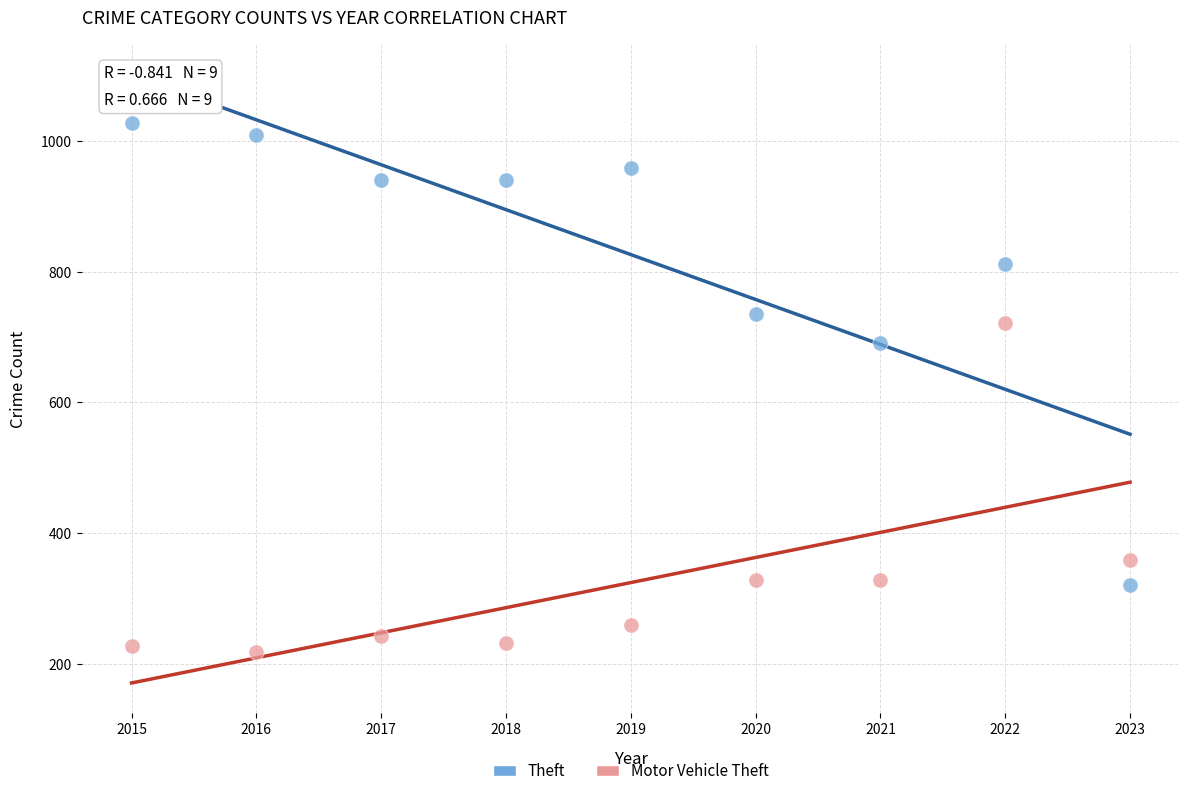

What are all the series names shown in the legend?

Theft, Motor Vehicle Theft